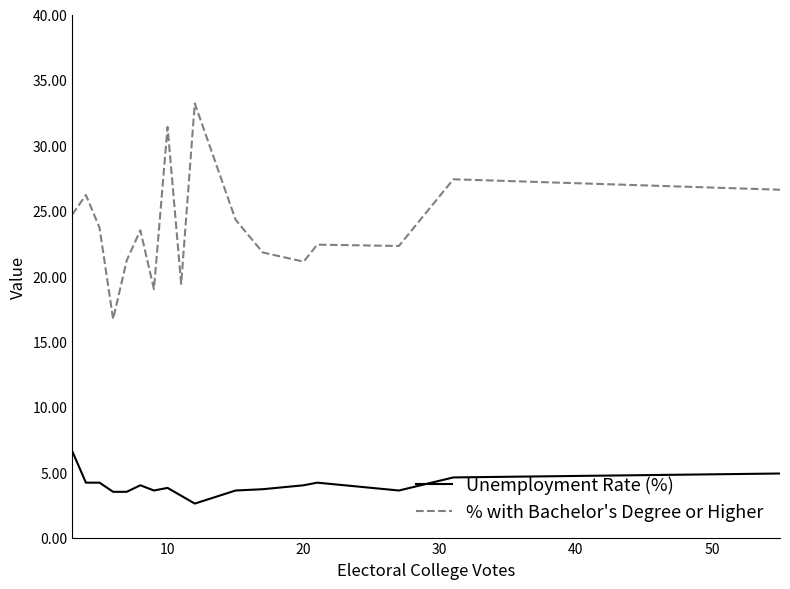

List the series in order of their peak value, highest first.

% with Bachelor's Degree or Higher, Unemployment Rate (%)